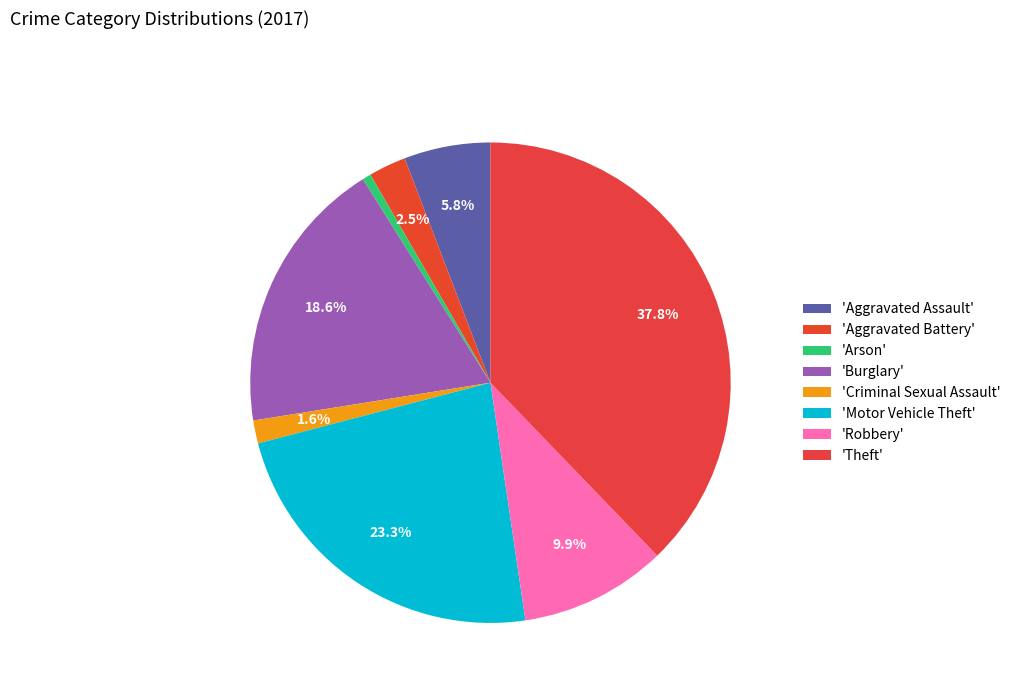

How many segments does this pie chart have?

8